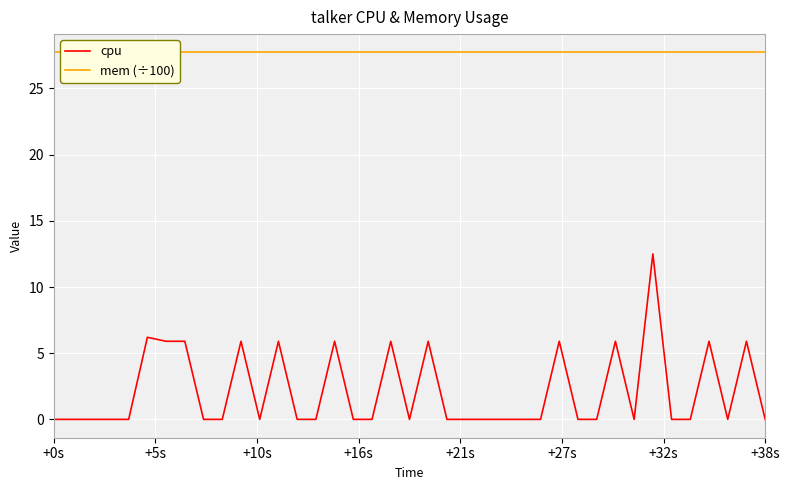

What is the minimum value for mem (÷100)?

27.7